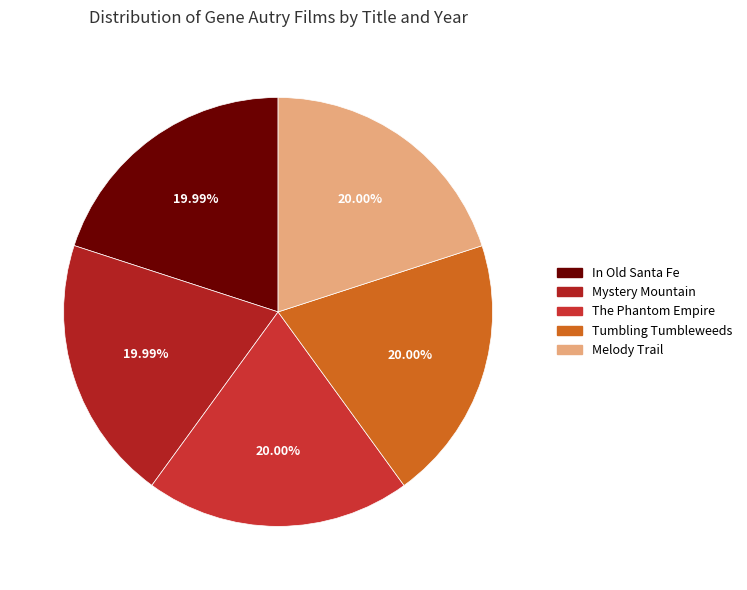

Does any single category account for the majority?

No